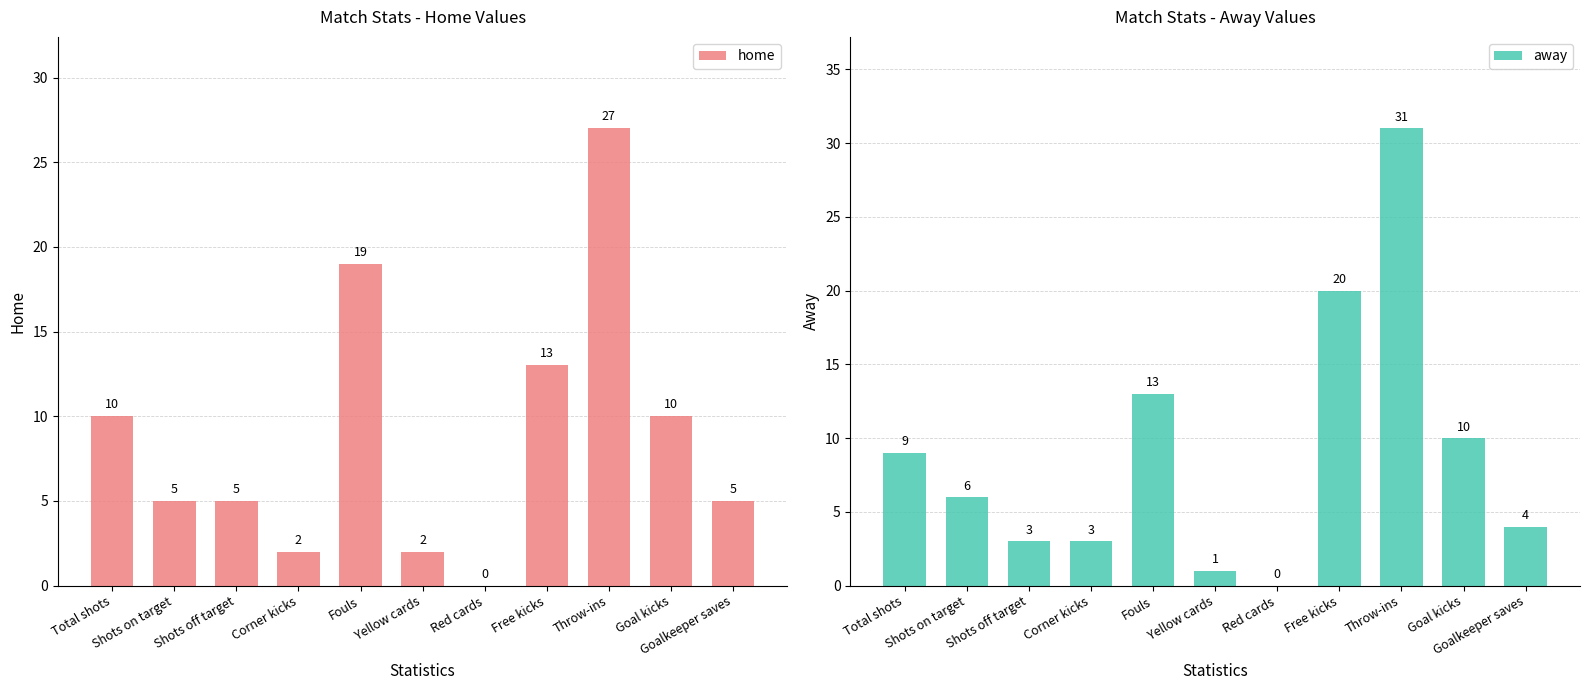

What is the total value across all series at Free kicks?

33